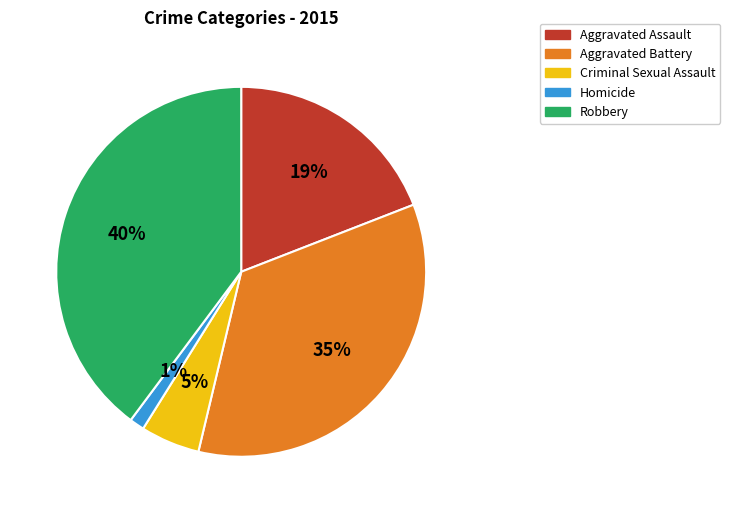

Is the sum of Robbery and Homicide greater than half?

No